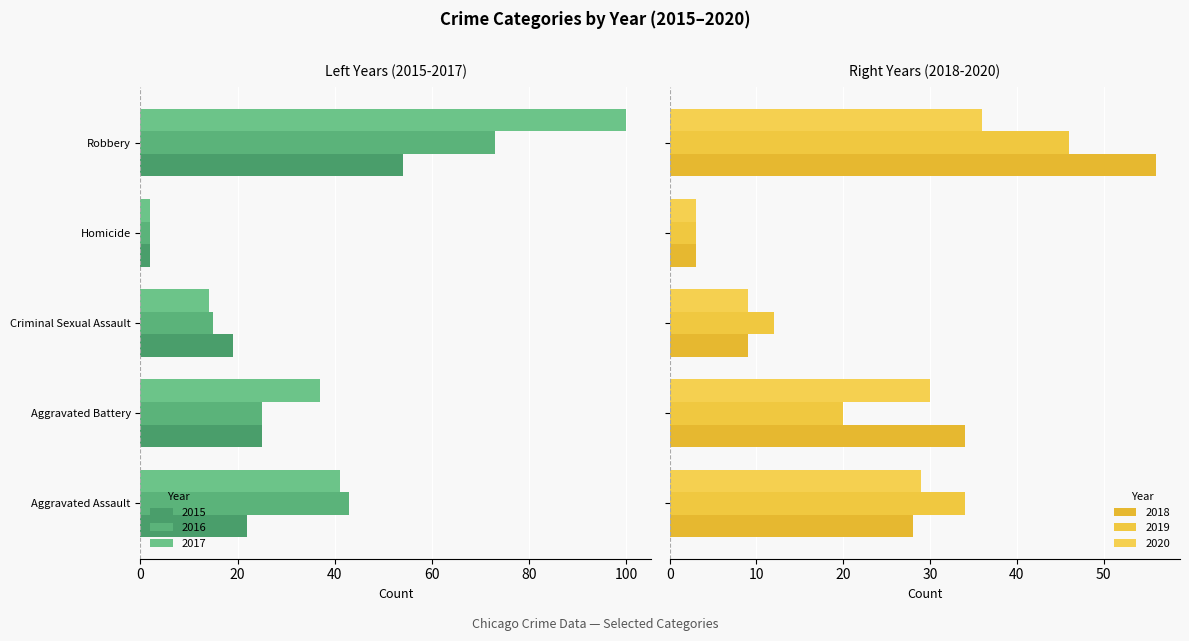

What is the sum of all 2020 values?

107